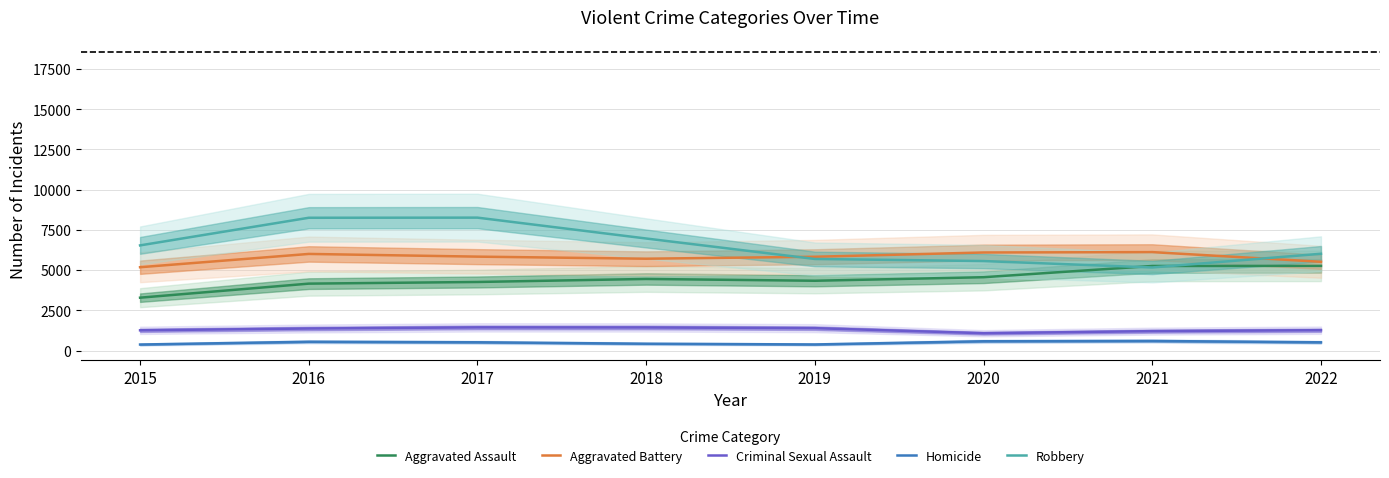

What is the sum of the Robbery values at 2020 and 2018?

12522